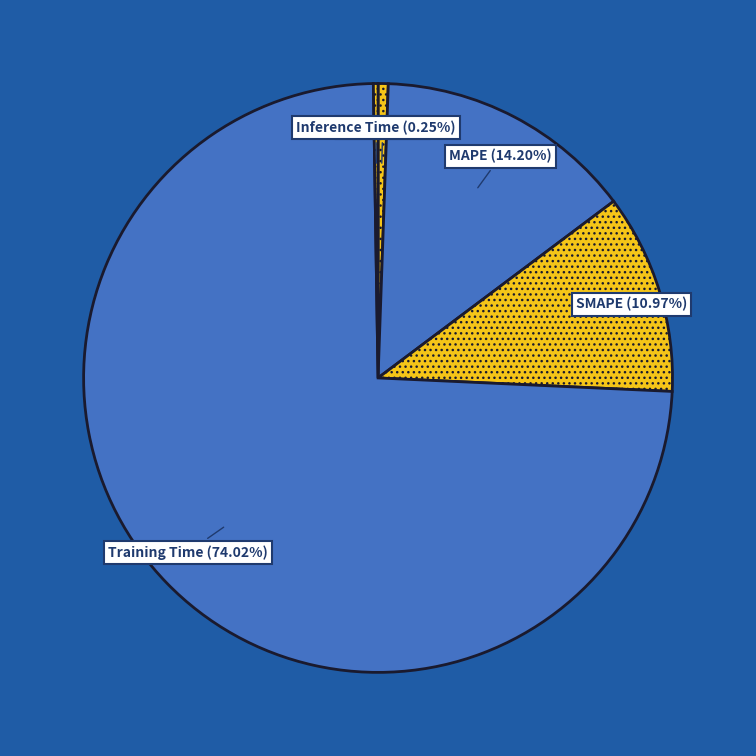

Which slice is the largest?

Training Time